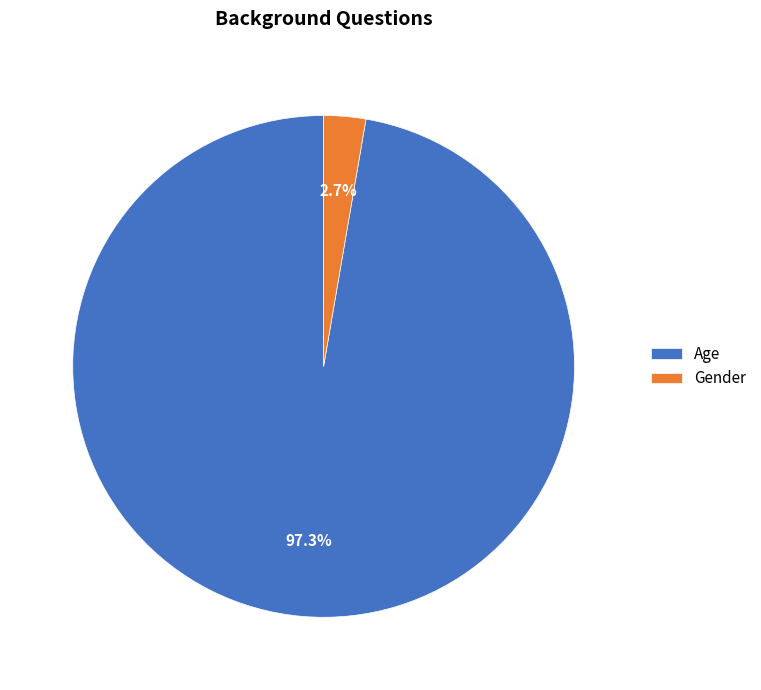

What is the smallest slice in the pie chart?

Gender